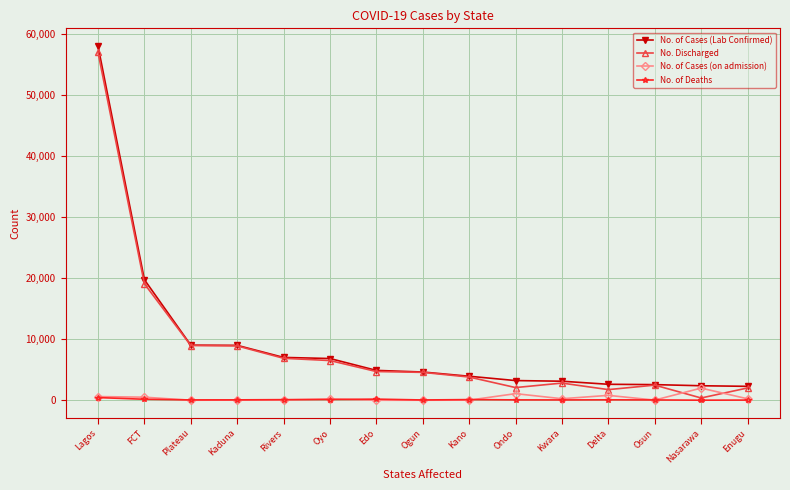

What is the maximum value shown in the chart?

58033